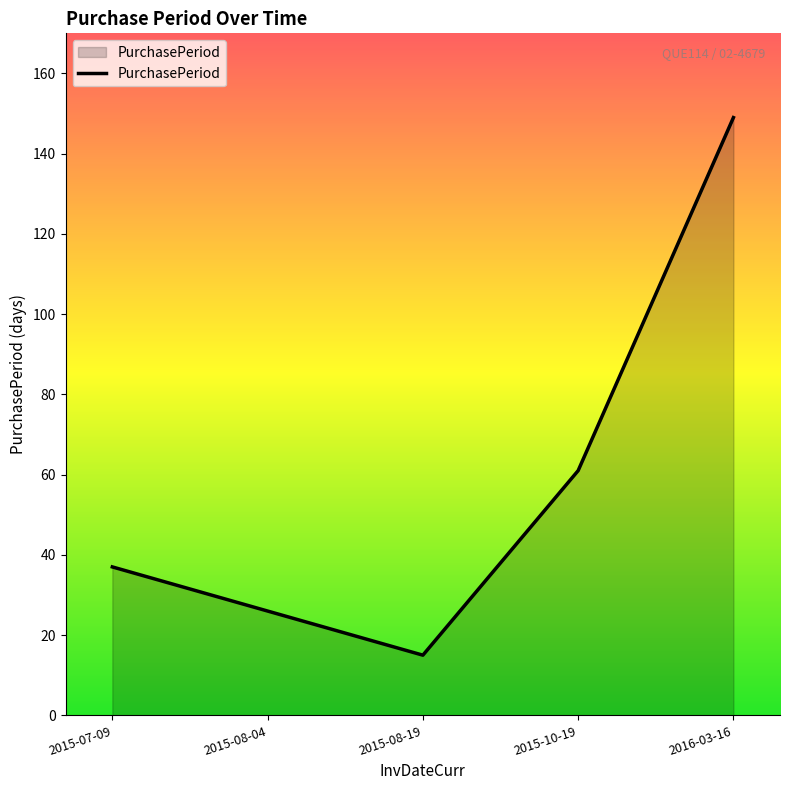

How many lines are shown in the chart?

1